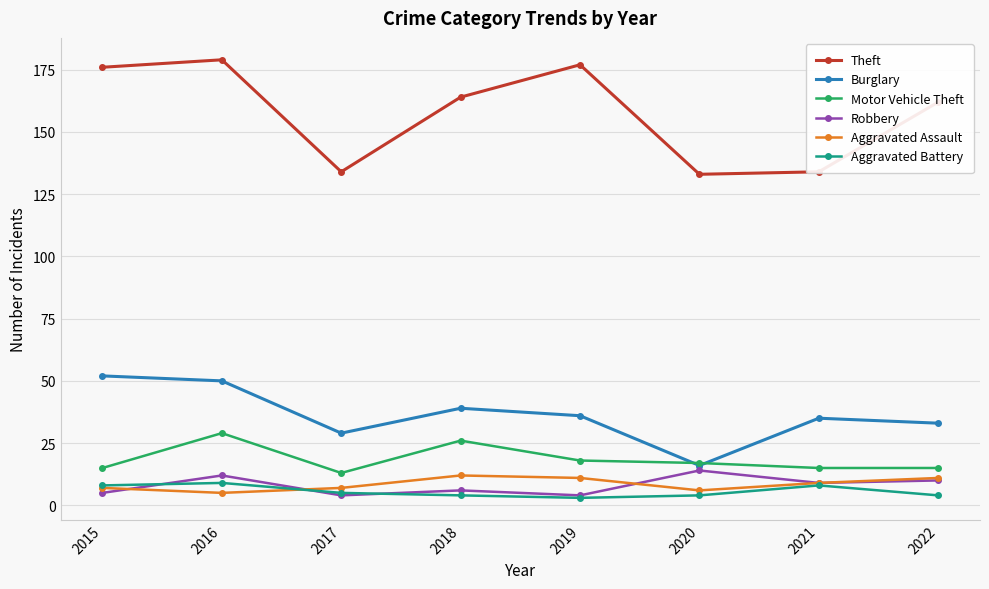

At which category does Theft reach its first local peak?

2016